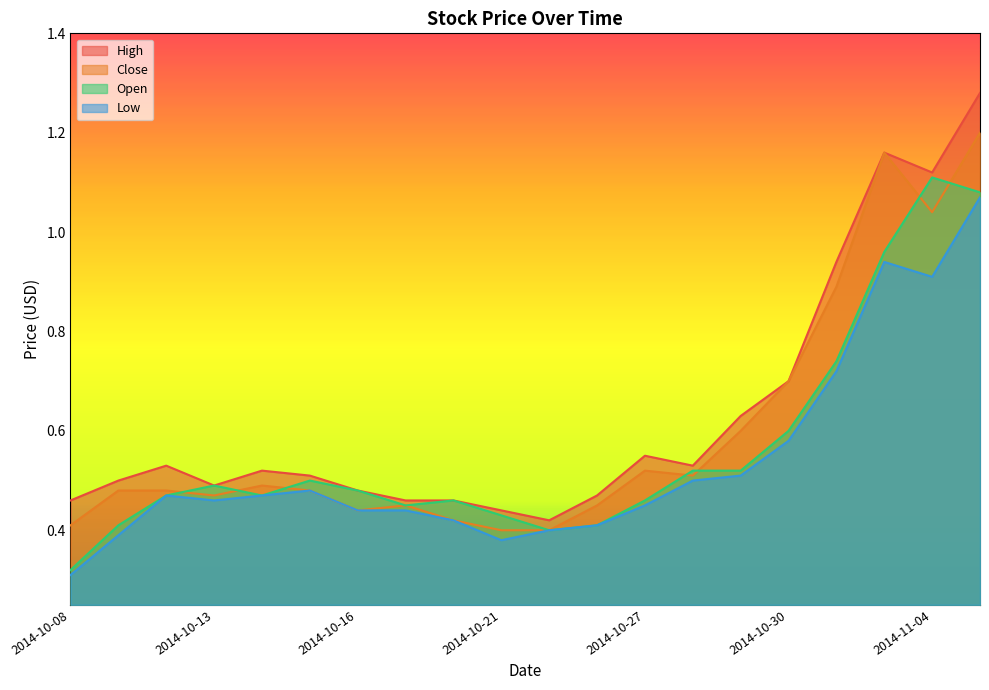

The High series shows 0.5 at 2014-10-13. True or false?

True